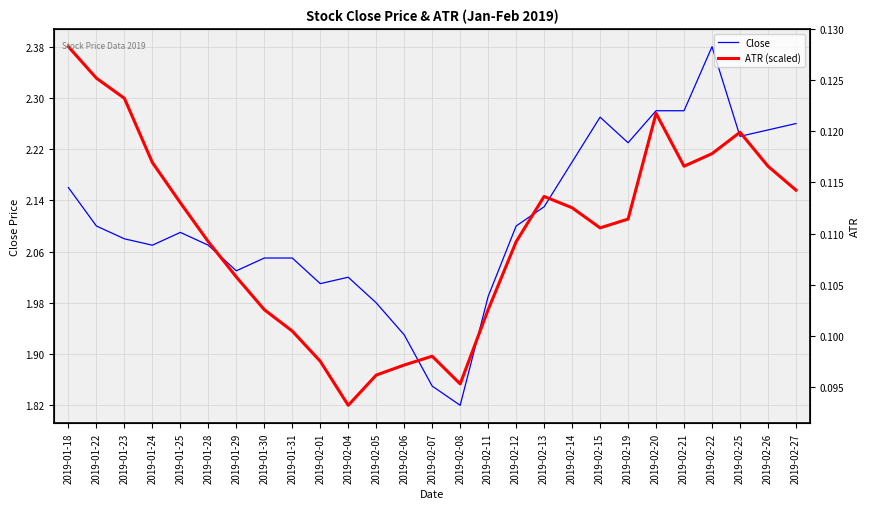

How many interior local valleys does the ATR (scaled) series have?

4